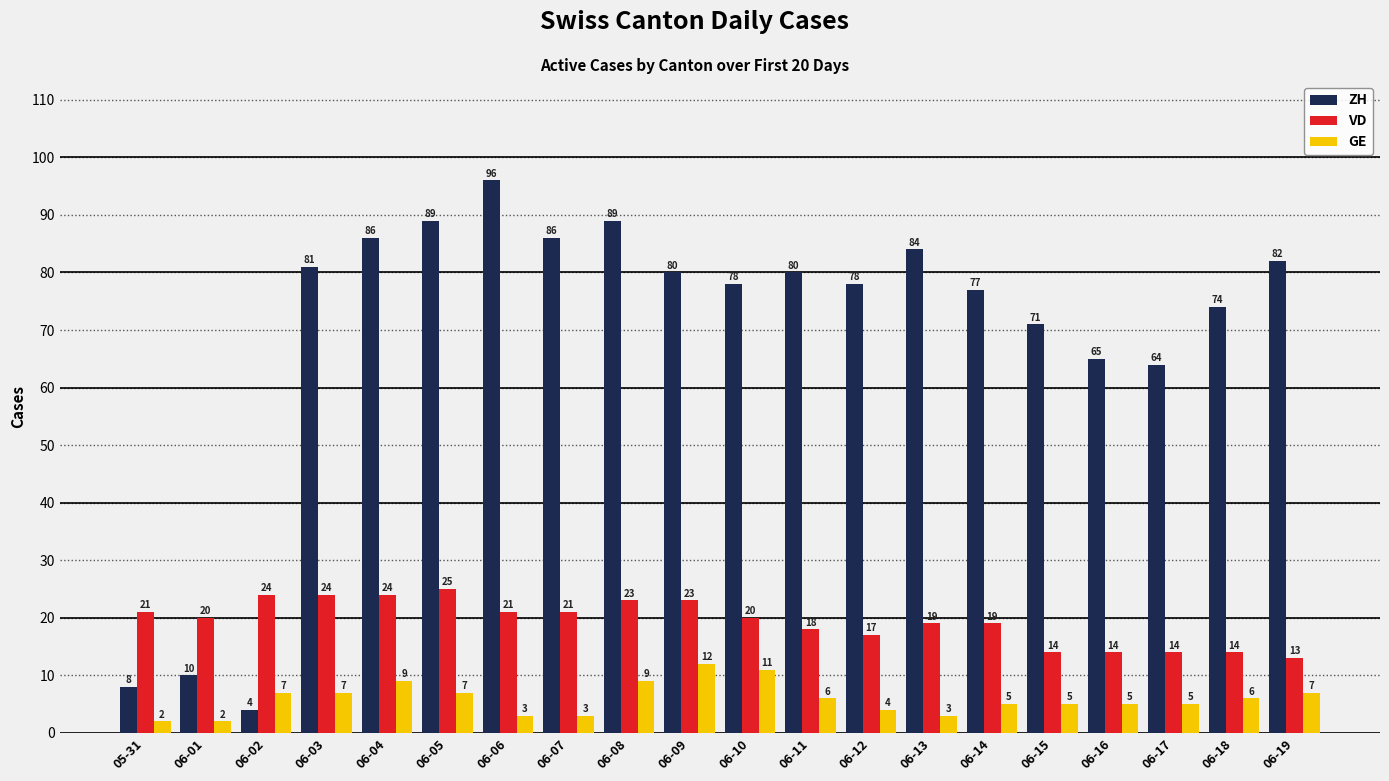

Reading left to right, transcribe all the data shown in this chart.

ZH: 05-31=8	06-01=10	06-02=4	06-03=81	06-04=86	06-05=89	06-06=96	06-07=86	06-08=89	06-09=80	06-10=78	06-11=80	06-12=78	06-13=84	06-14=77	06-15=71	06-16=65	06-17=64	06-18=74	06-19=82
VD: 05-31=21	06-01=20	06-02=24	06-03=24	06-04=24	06-05=25	06-06=21	06-07=21	06-08=23	06-09=23	06-10=20	06-11=18	06-12=17	06-13=19	06-14=19	06-15=14	06-16=14	06-17=14	06-18=14	06-19=13
GE: 05-31=2	06-01=2	06-02=7	06-03=7	06-04=9	06-05=7	06-06=3	06-07=3	06-08=9	06-09=12	06-10=11	06-11=6	06-12=4	06-13=3	06-14=5	06-15=5	06-16=5	06-17=5	06-18=6	06-19=7